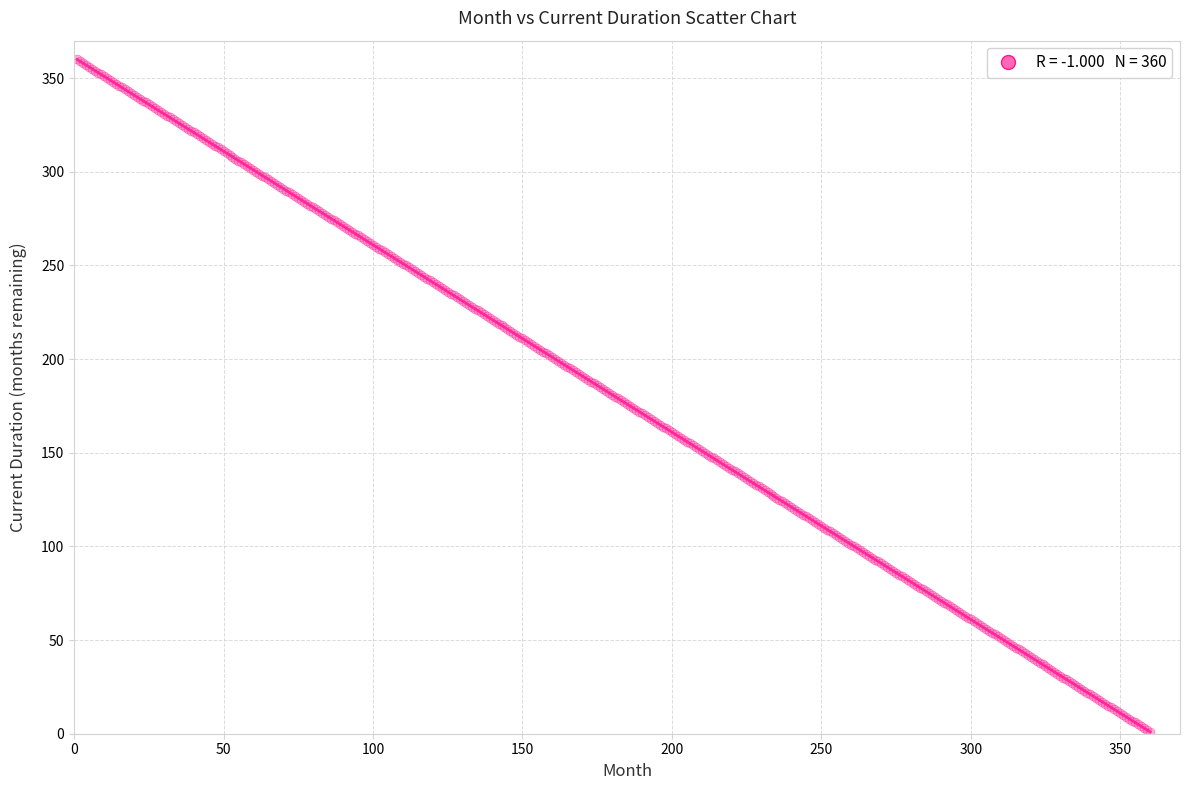

What is the range of Y values (max minus min)?

359